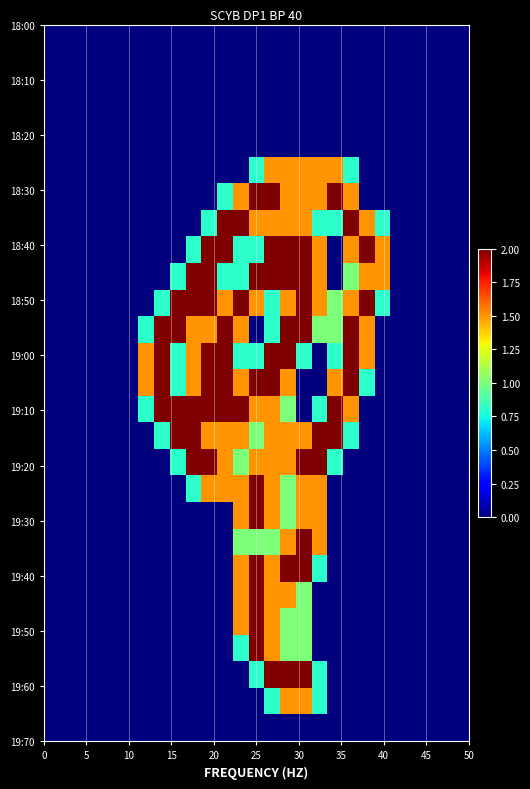

How many distinct data groups are displayed?

27